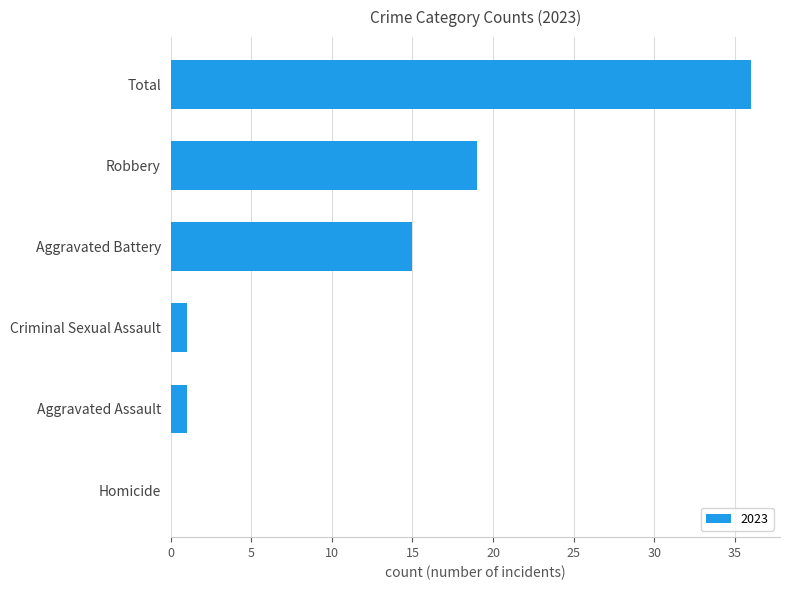

What is the sum of all values?

72